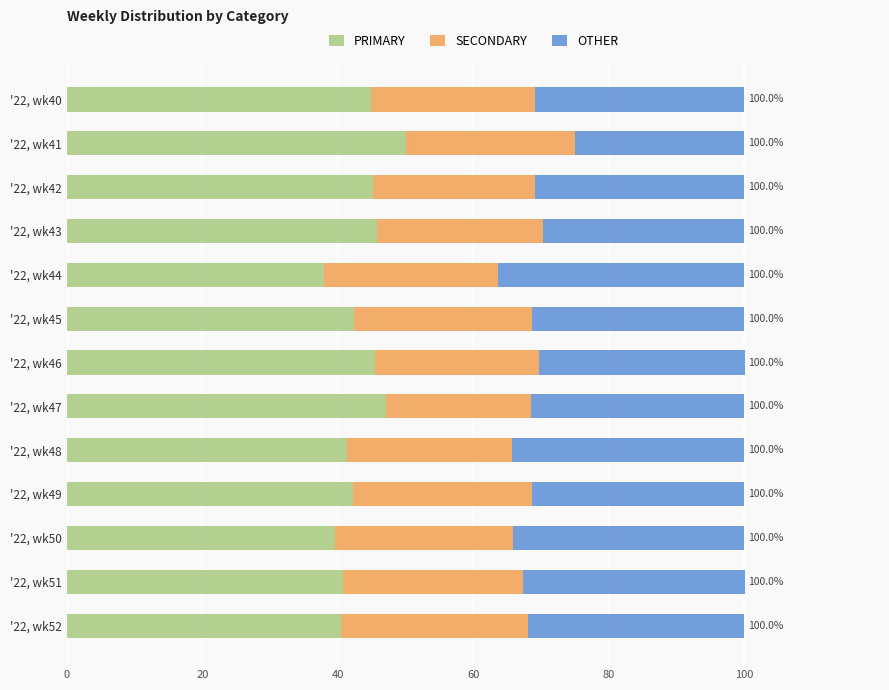

What is the total value across all series at '22, wk40?

100.0